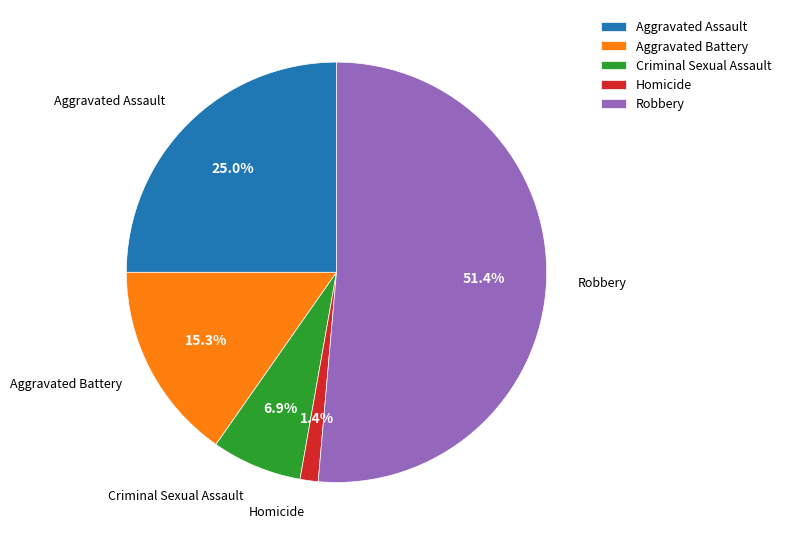

Is it true that Criminal Sexual Assault is 13% of the pie?

False